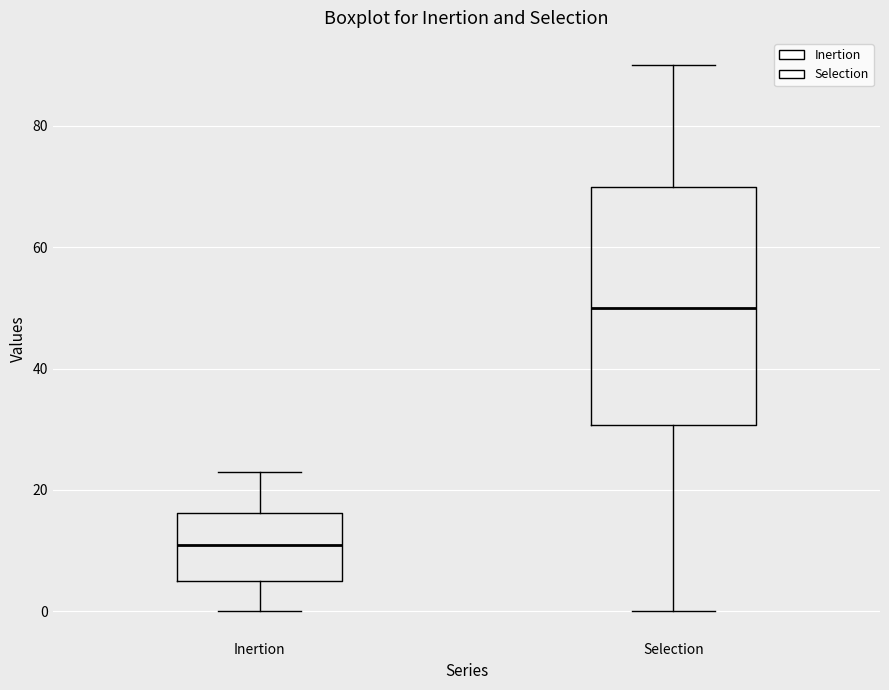

Which box is the tallest, from its lower edge to its upper edge?

Selection